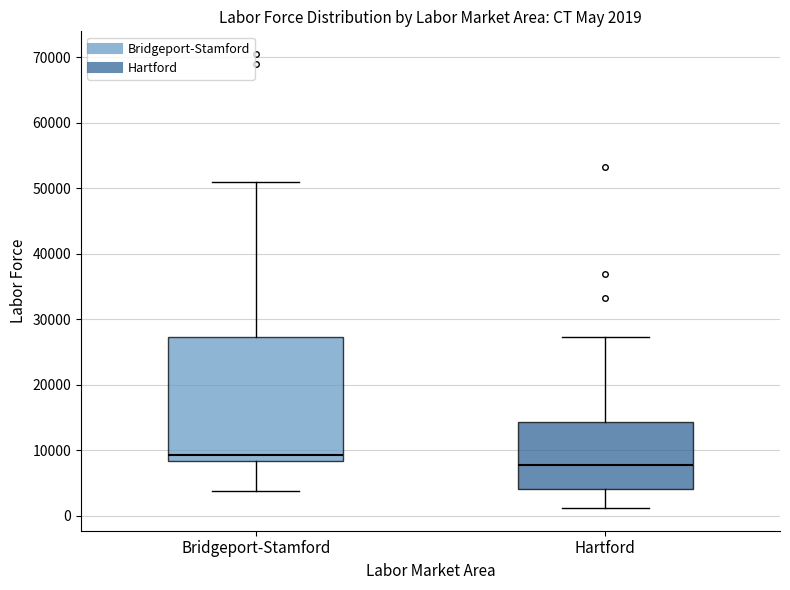

Which box's median line is the lowest?

Hartford